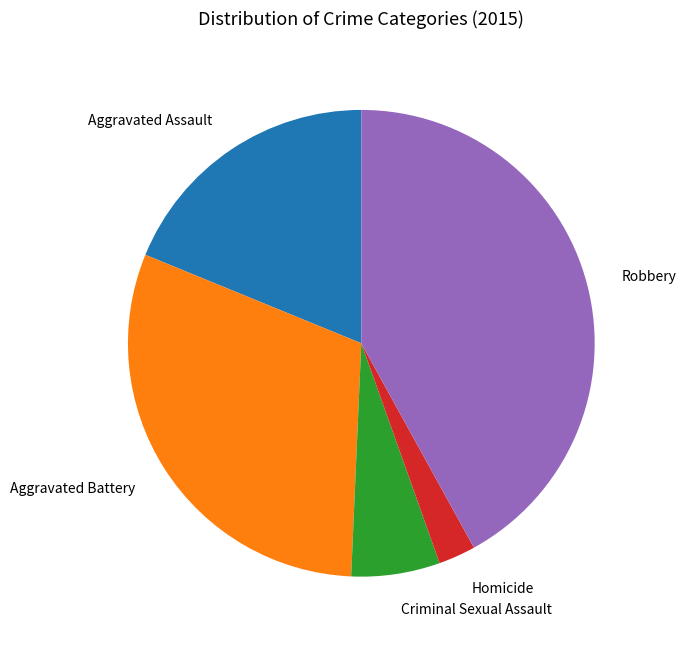

True or false: Aggravated Battery accounts for 30% of the total.

True